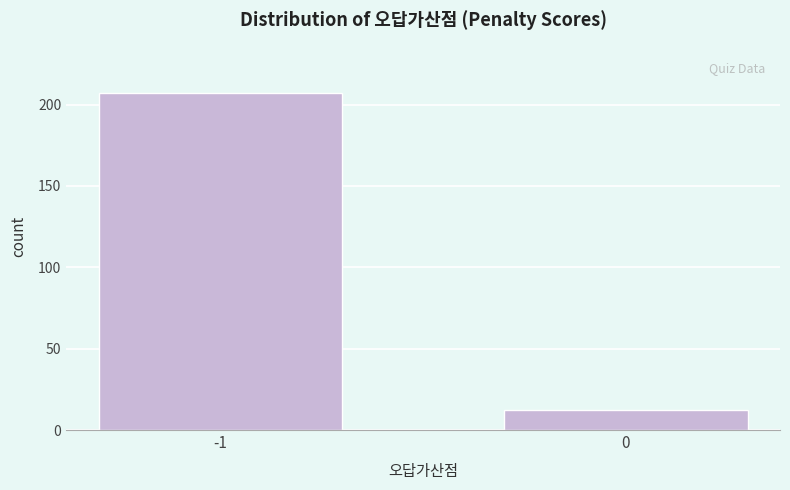

Reading right to left, what are all the values shown in this chart?

0=12	-1=207